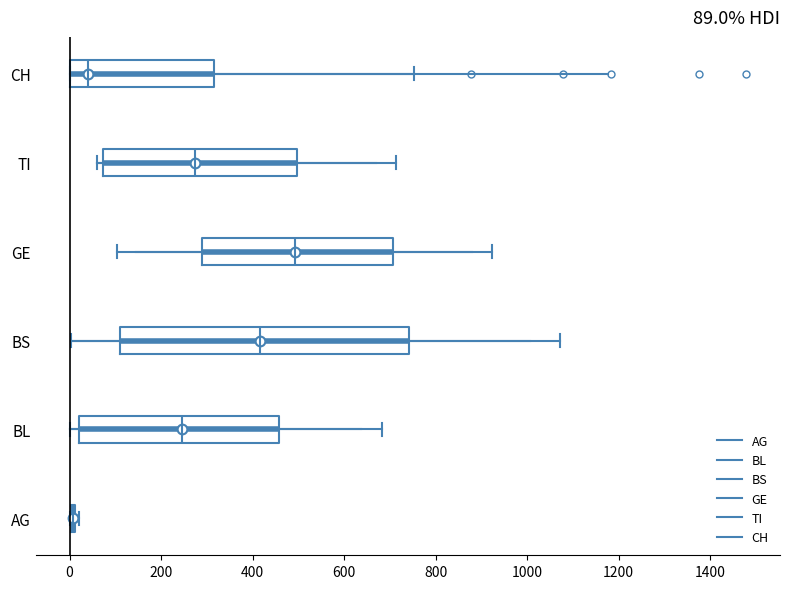

Comparing the boxes themselves (not the whiskers), which one is the widest?

BS